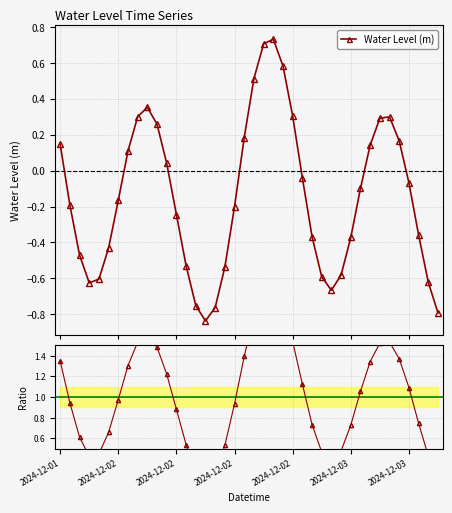

True or false: ratio and Water Level (m) cross at least once.

False